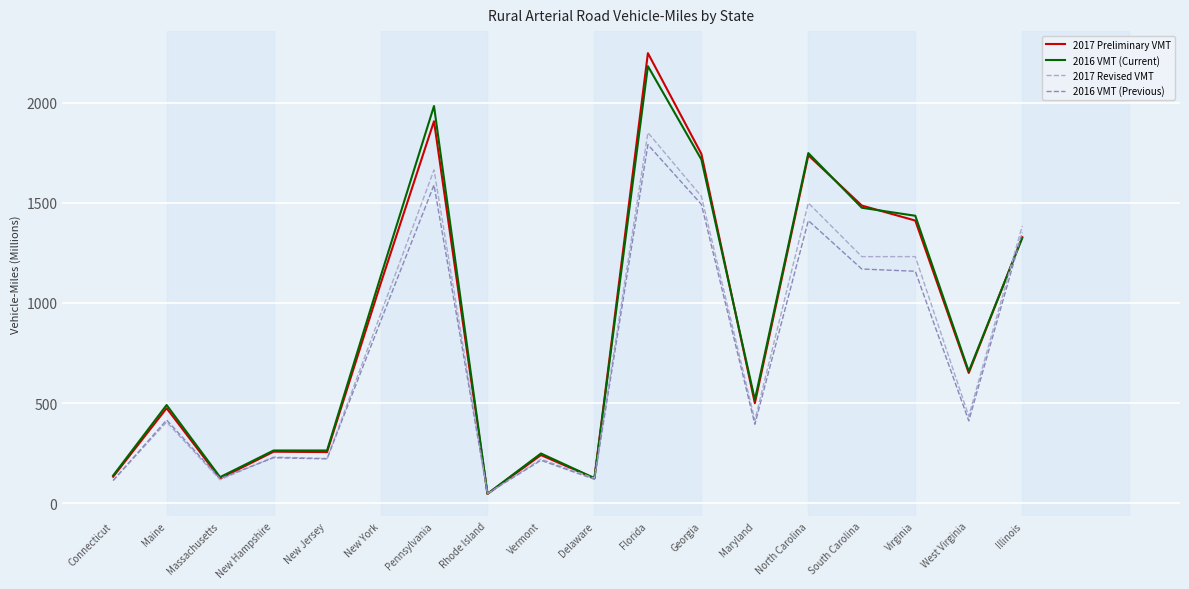

What is the total value across all series at Vermont?

922